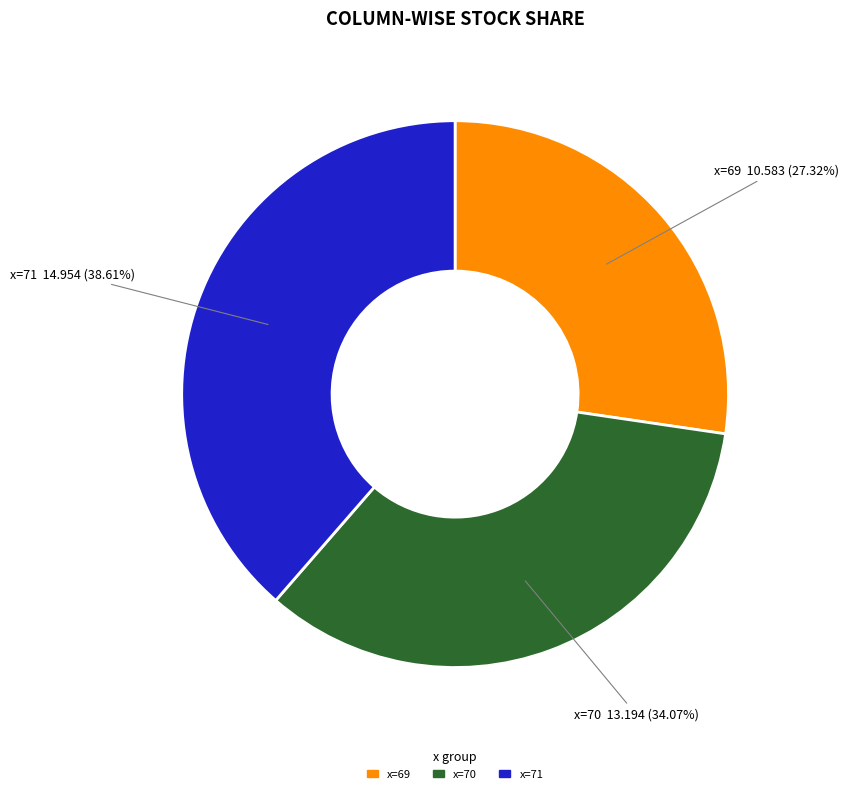

Count the number of slices in the pie.

3